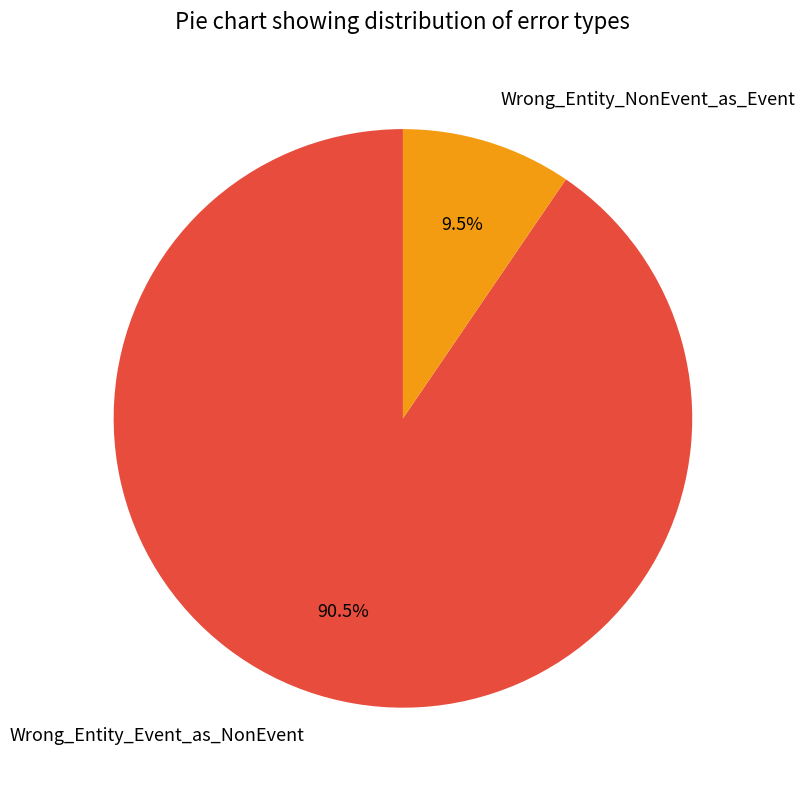

Count the number of slices in the pie.

2